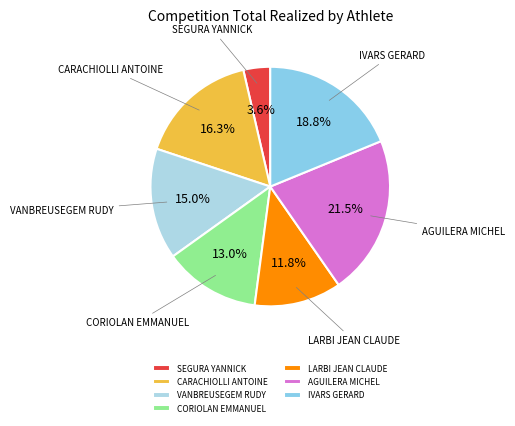

To the nearest percent, what is the average slice percentage?

14%